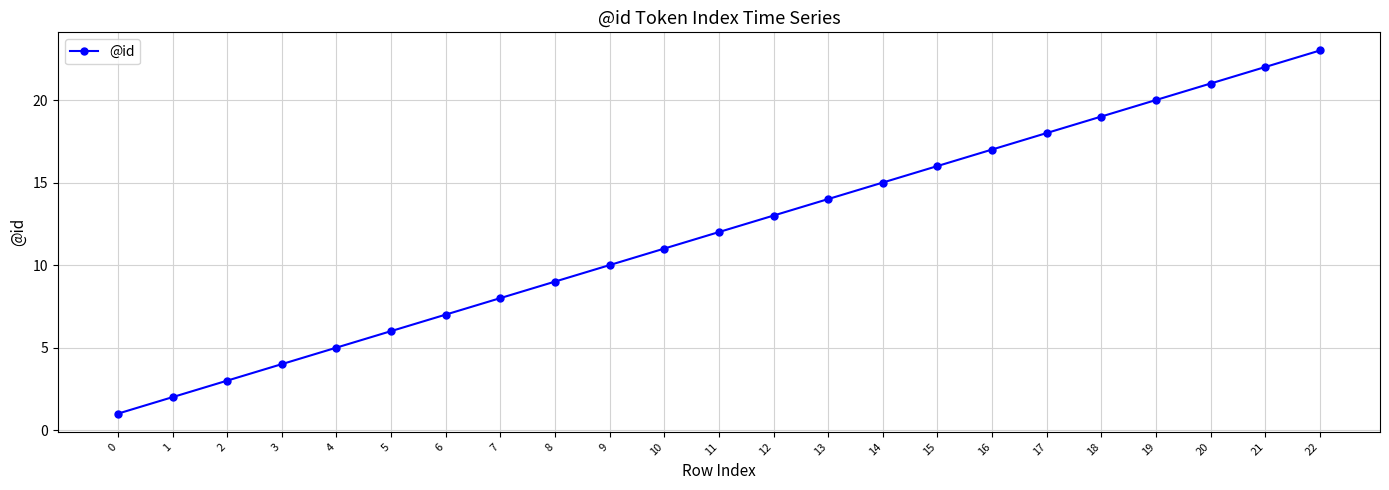

True or false: there are more than 2 points higher than both neighbors.

False